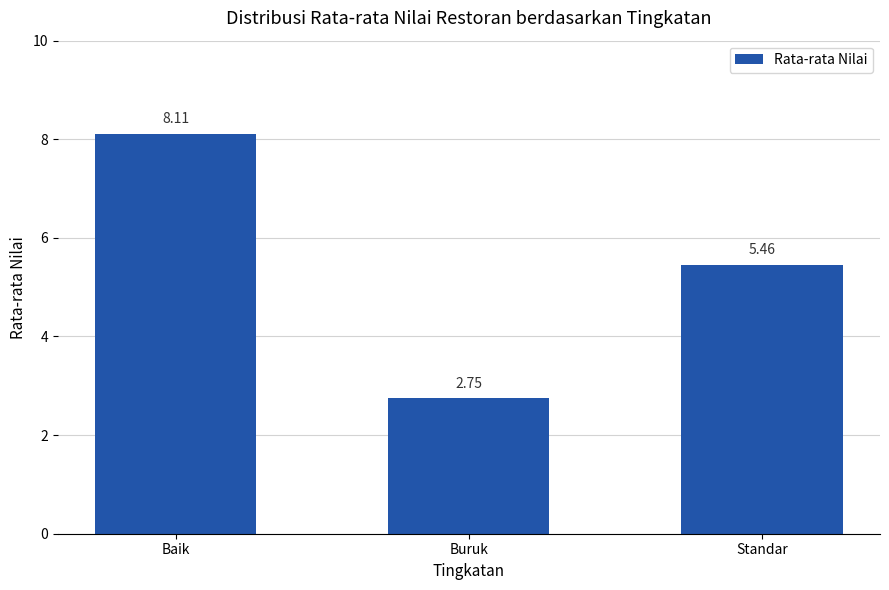

True or false: the data shows 3.6 at Baik.

False